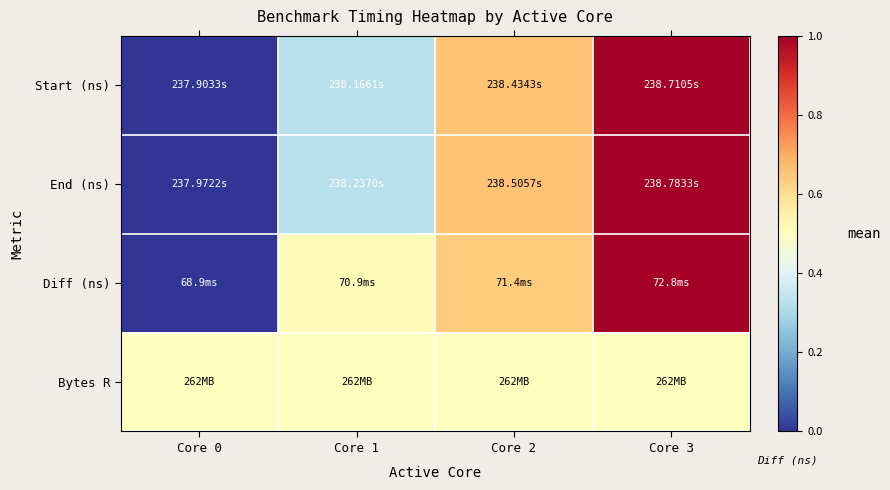

Reading left to right, list all the values displayed in this chart.

Start (ns): Core 0=0.0	Core 1=0.3	Core 2=0.7	Core 3=1.0
End (ns): Core 0=0.0	Core 1=0.3	Core 2=0.7	Core 3=1.0
Diff (ns): Core 0=0.0	Core 1=0.5	Core 2=0.6	Core 3=1.0
Bytes R: Core 0=0.5	Core 1=0.5	Core 2=0.5	Core 3=0.5